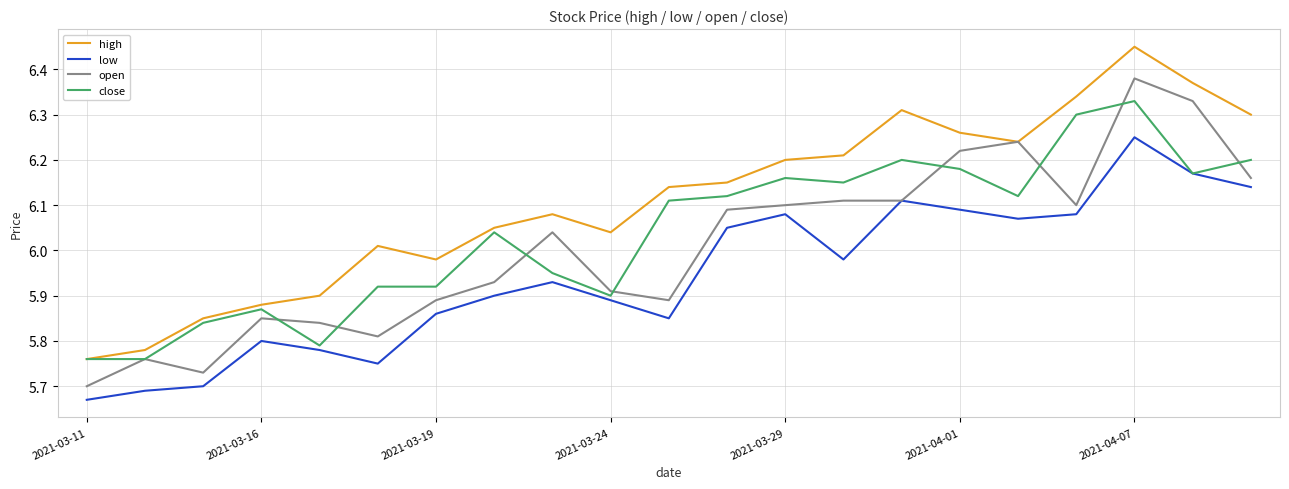

True or false: high and low intersect in this chart.

False